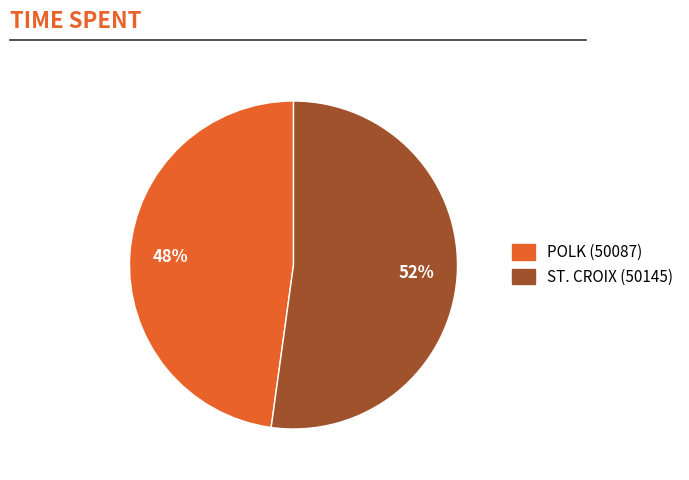

Is there a majority slice in this chart?

Yes